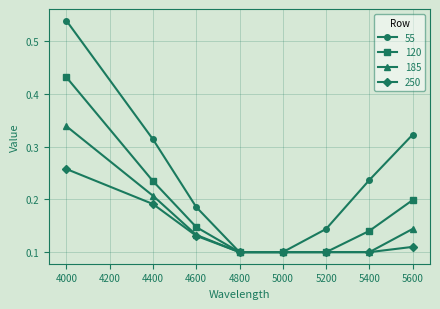

Is the value of 120 at 5600 greater than the value of 250 at 4000?

No